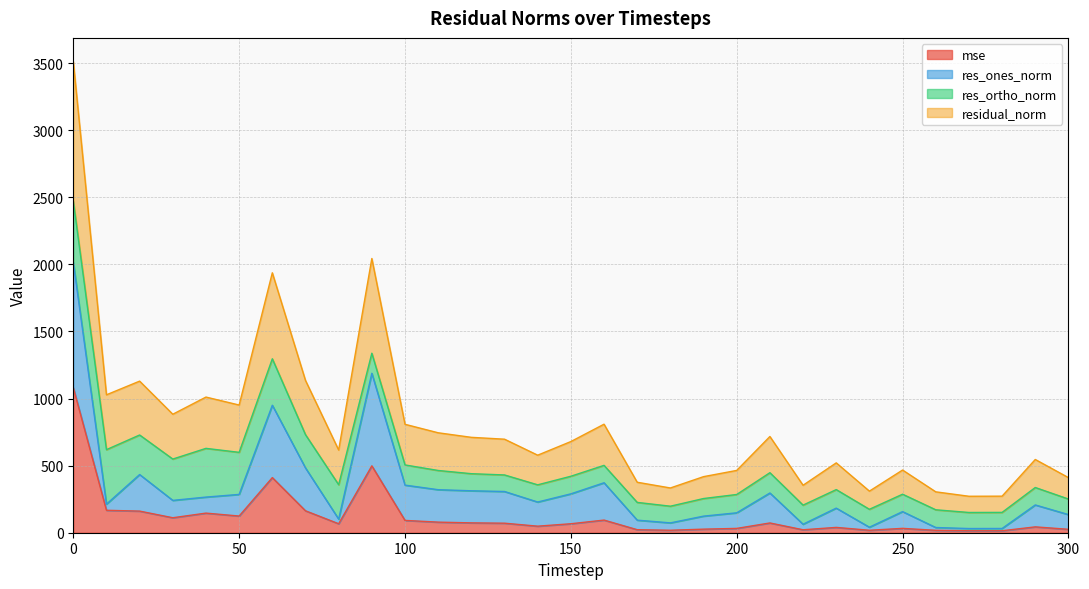

What is the smallest value displayed?

14.6